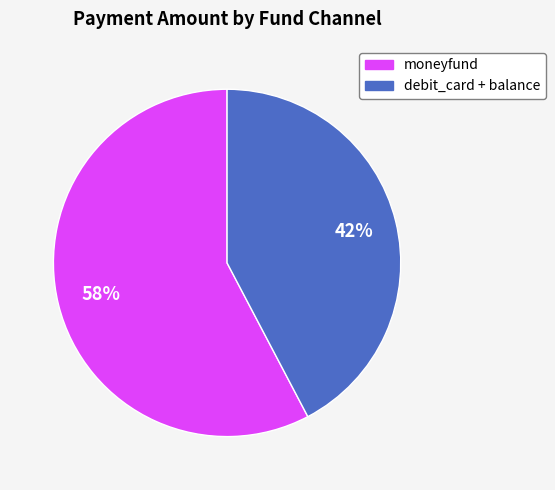

Is there a majority slice in this chart?

Yes